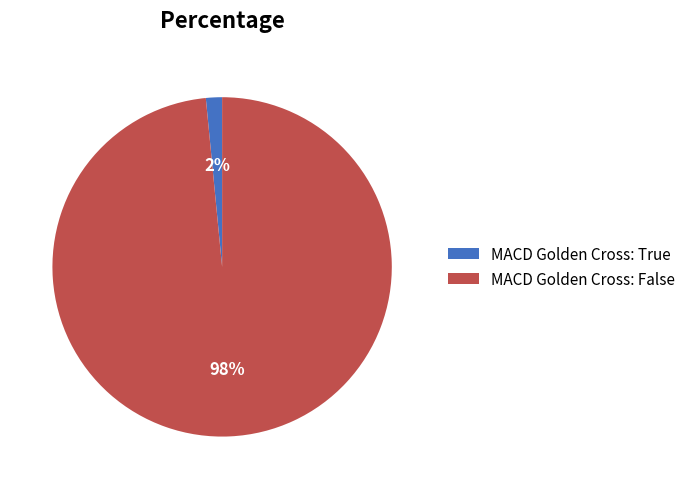

To the nearest percent, what portion does MACD Golden Cross: True represent?

2%